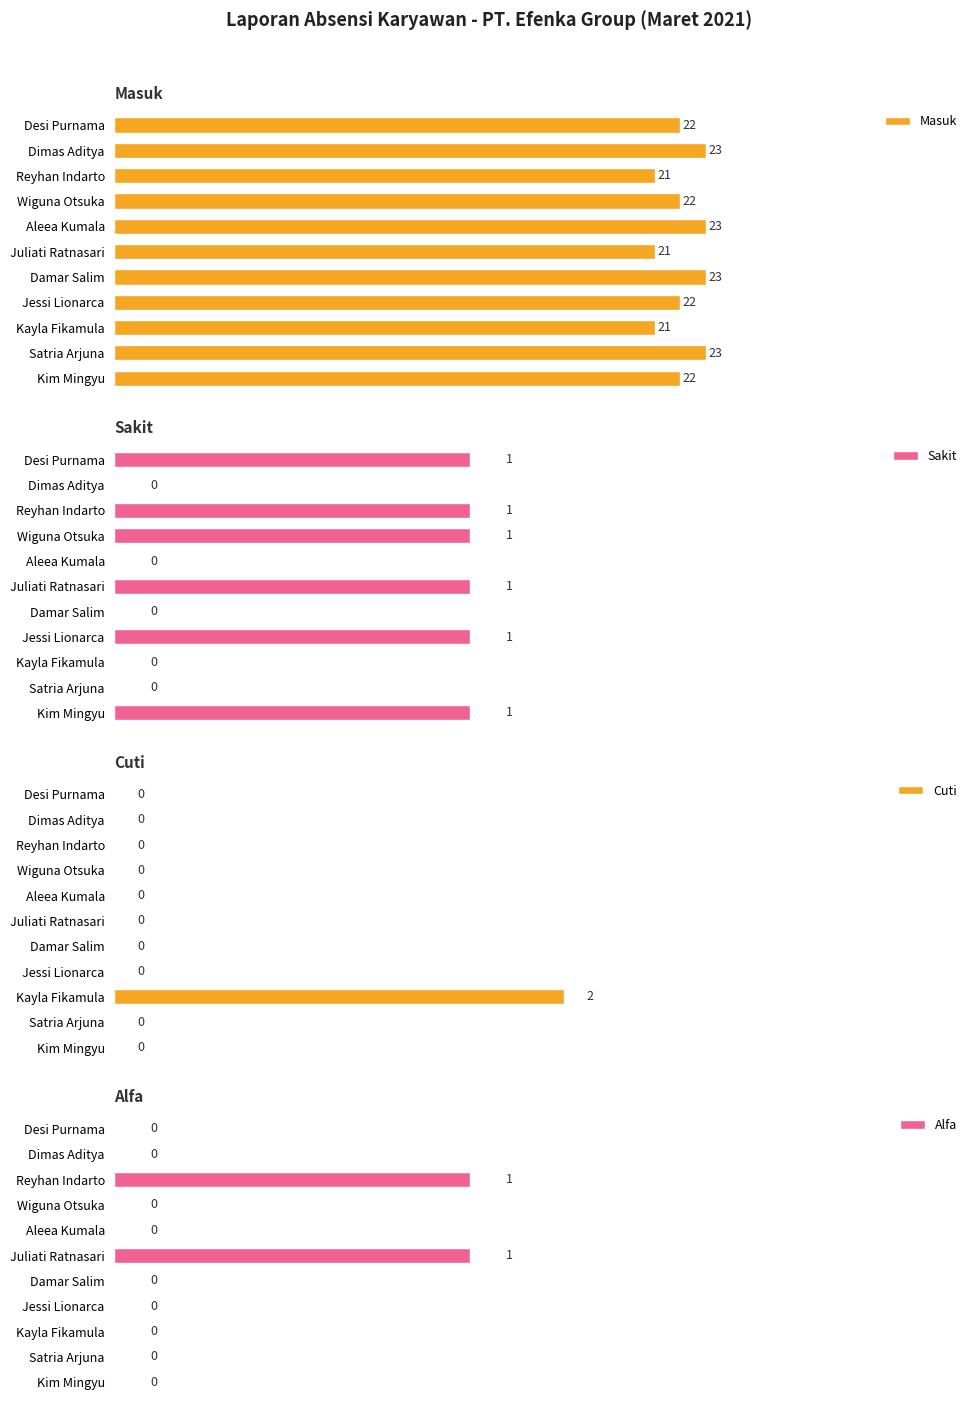

Which category has the highest value in the Cuti series?

Kayla Fikamula